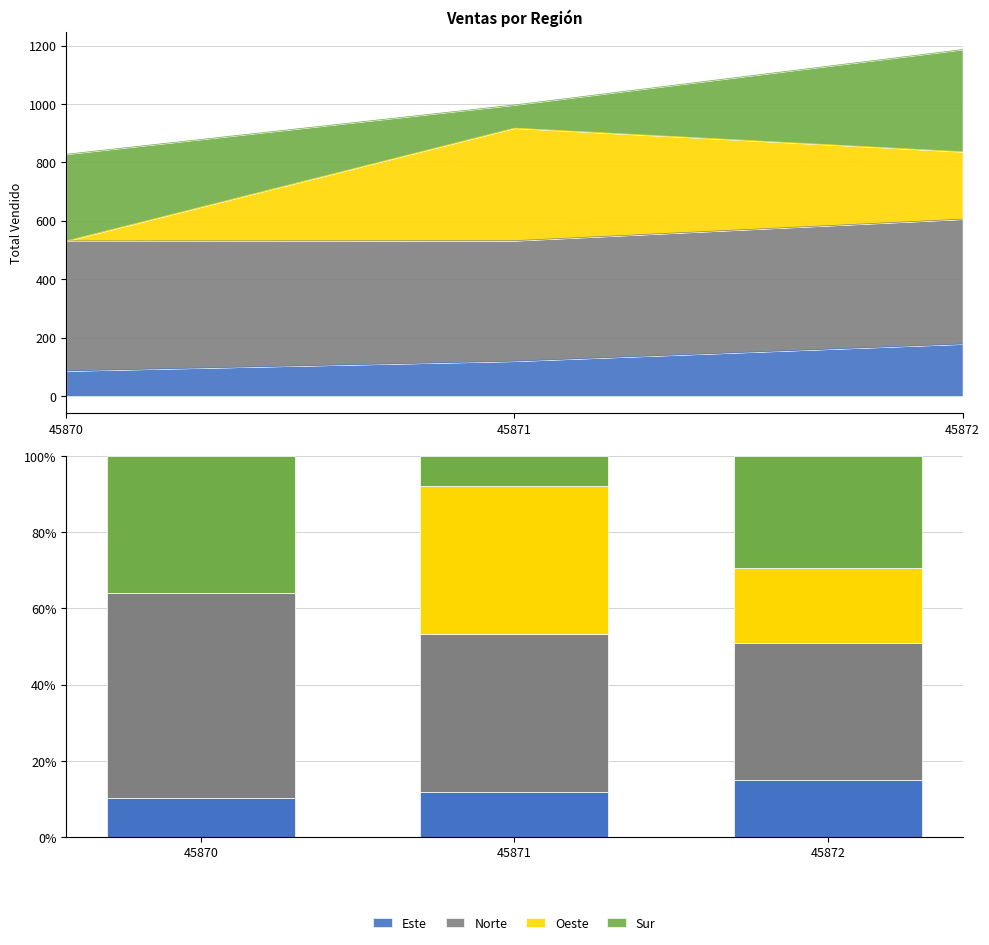

What is the difference between the highest and lowest values at 45871?

33.4